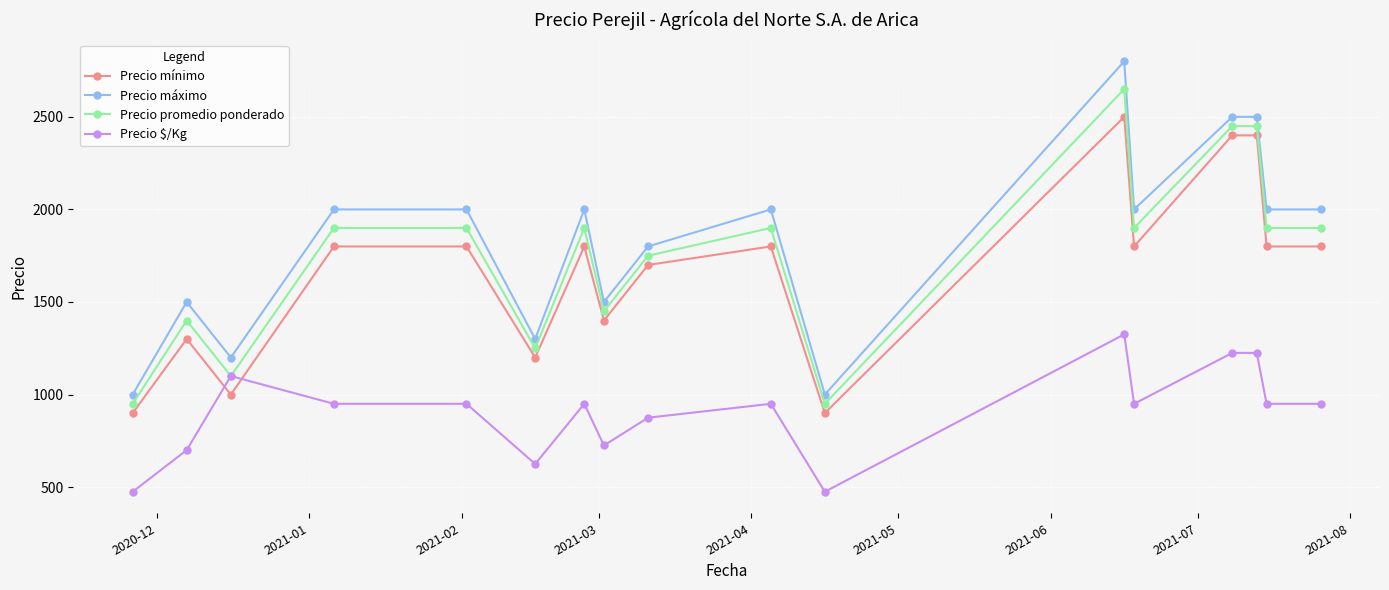

Is this an area chart (filled region under the line)?

No